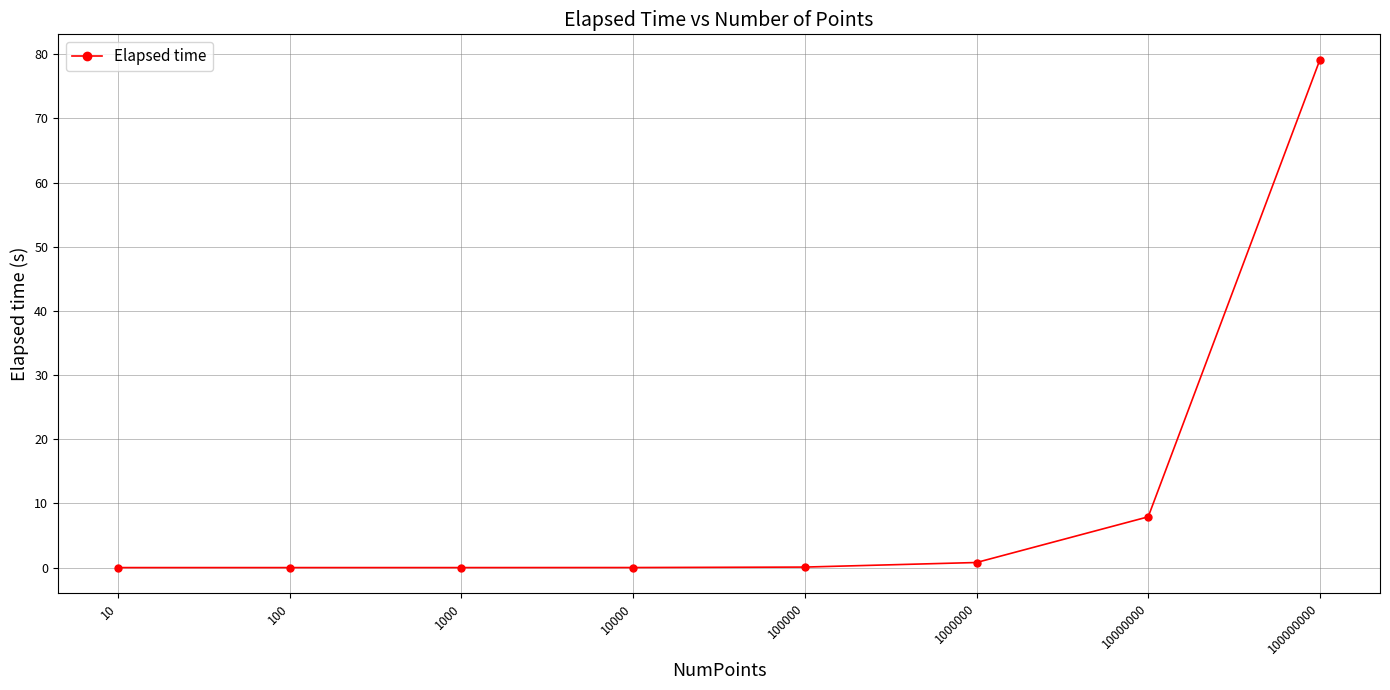

Read the value at 100000000.

79.1